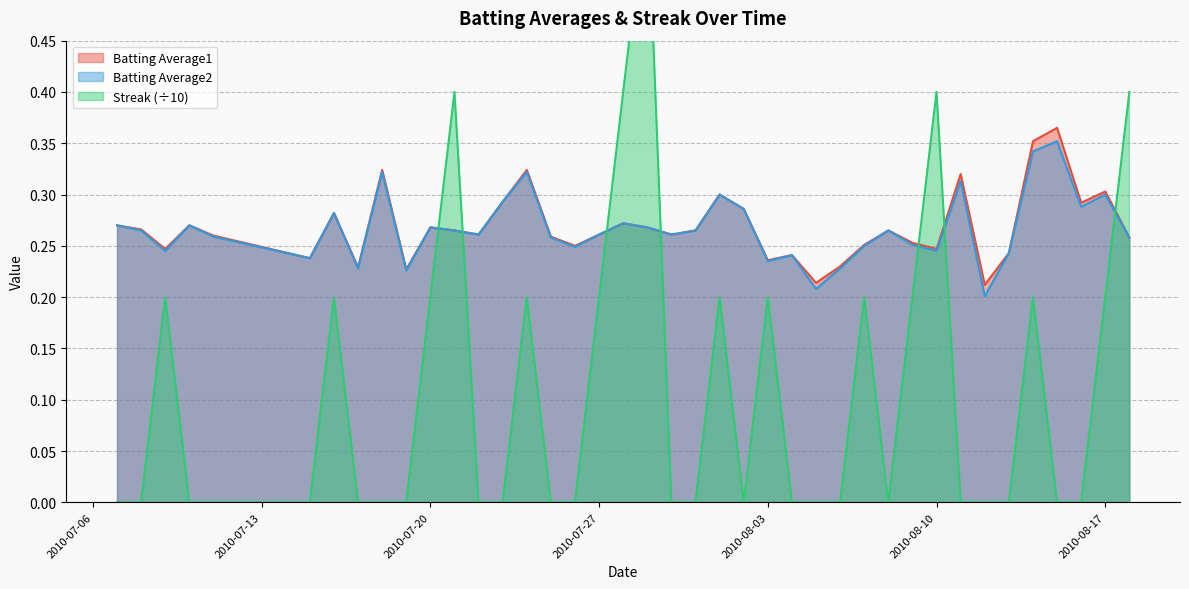

Reading left to right, list all the values displayed in this chart.

Batting Average1: 0.3	0.3	0.2	0.3	0.3	0.2	0.3	0.2	0.3	0.2	0.3	0.3	0.3	0.3	0.3	0.3	0.2	0.3	0.3	0.3	0.3	0.3	0.3	0.3	0.2	0.2	0.2	0.2	0.3	0.3	0.3	0.2	0.3	0.2	0.2	0.4	0.4	0.3	0.3	0.3
Batting Average2: 0.3	0.3	0.2	0.3	0.3	0.2	0.3	0.2	0.3	0.2	0.3	0.3	0.3	0.3	0.3	0.3	0.2	0.3	0.3	0.3	0.3	0.3	0.3	0.3	0.2	0.2	0.2	0.2	0.2	0.3	0.3	0.2	0.3	0.2	0.2	0.3	0.4	0.3	0.3	0.3
Streak: 0.0	0.0	0.2	0.0	0.0	0.0	0.2	0.0	0.0	0.0	0.2	0.4	0.0	0.0	0.2	0.0	0.0	0.2	0.4	0.6	0.0	0.0	0.2	0.0	0.2	0.0	0.0	0.0	0.2	0.0	0.2	0.4	0.0	0.0	0.0	0.2	0.0	0.0	0.2	0.4